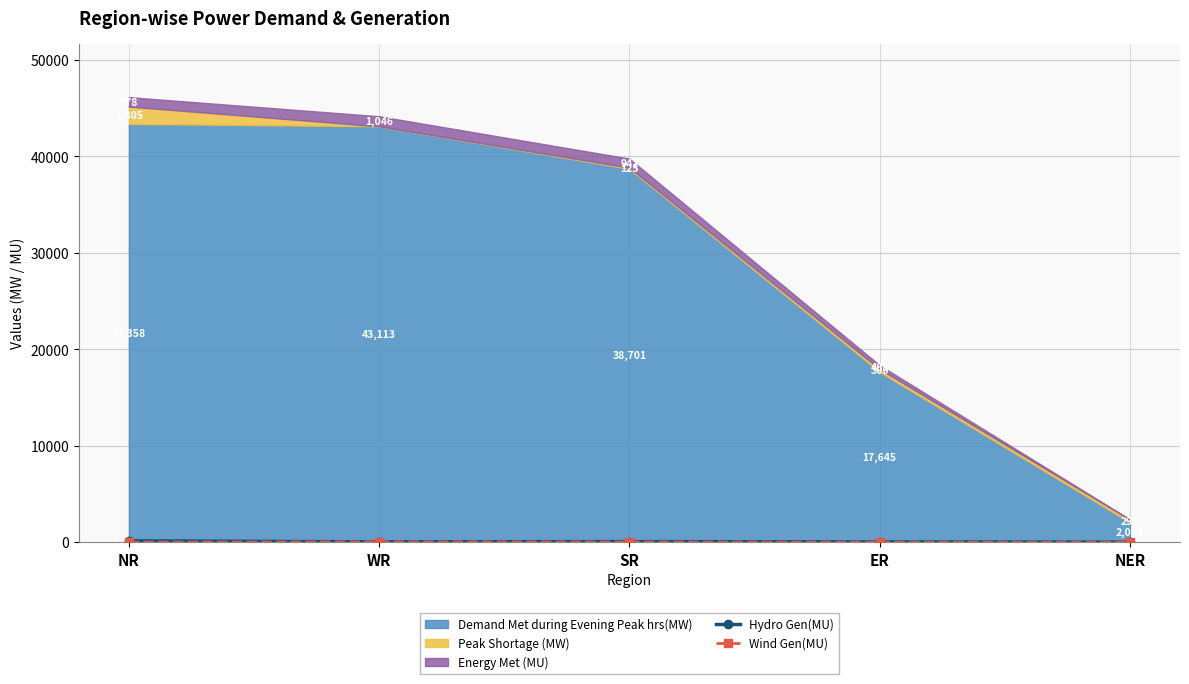

What position from the left is NR?

1